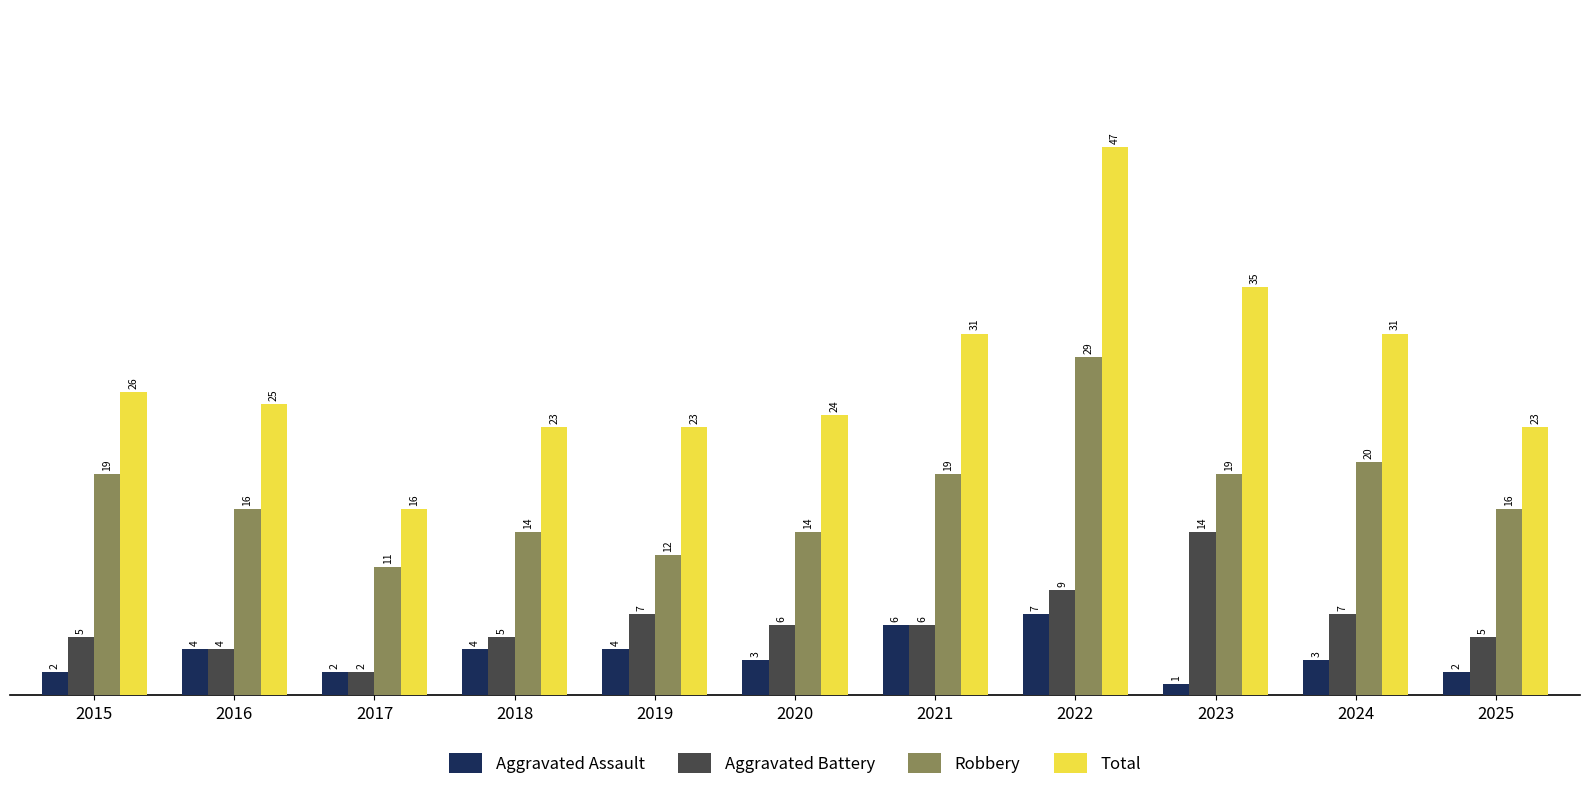

The Aggravated Battery series shows 5 at 2018. True or false?

True